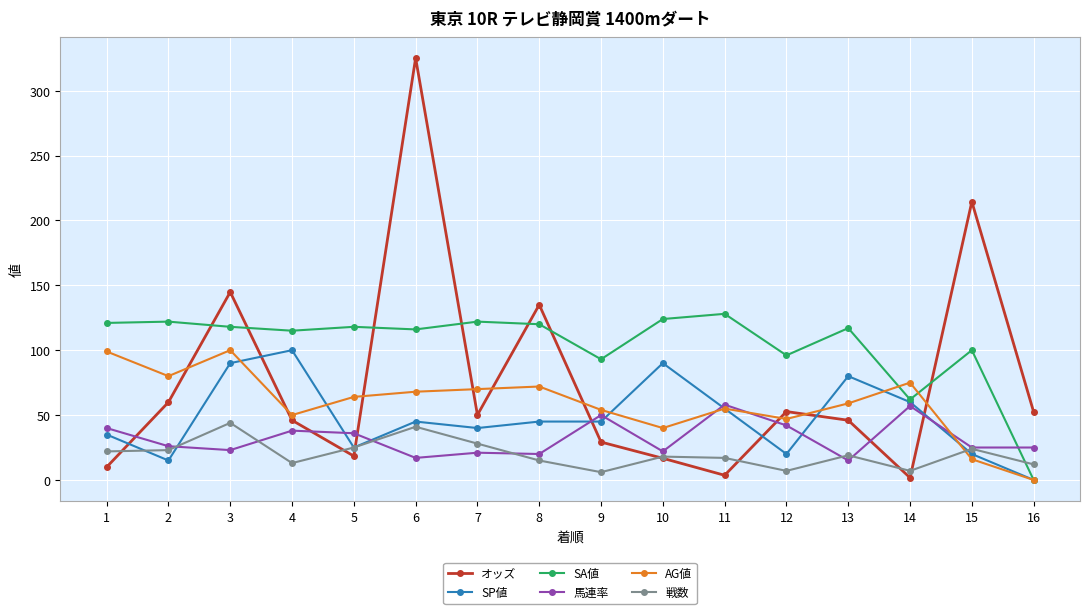

Between which two adjacent categories do AG値 and SA値 first intersect?

13 and 14